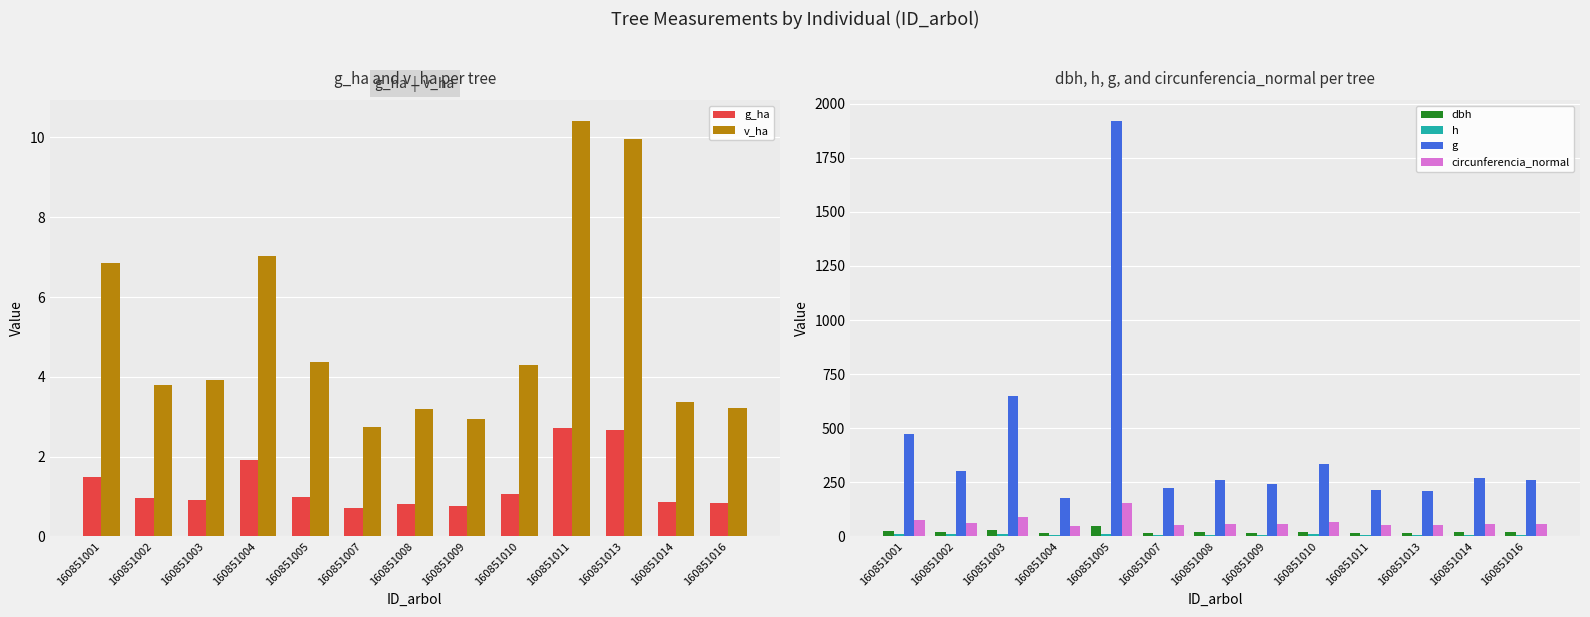

What is the value of the h bar at the 5th from the left?

11.3